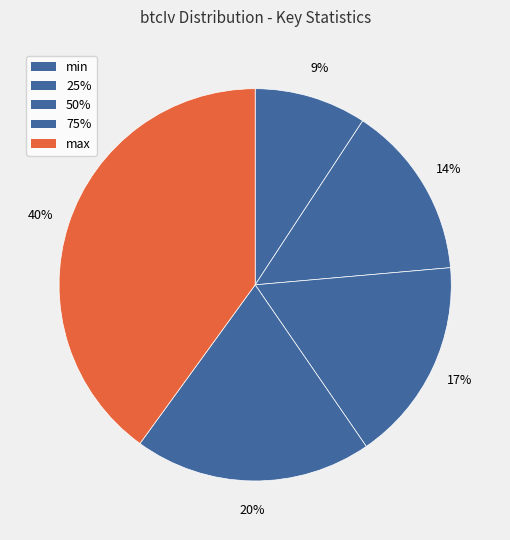

The max slice represents 40% of the pie. True or false?

True